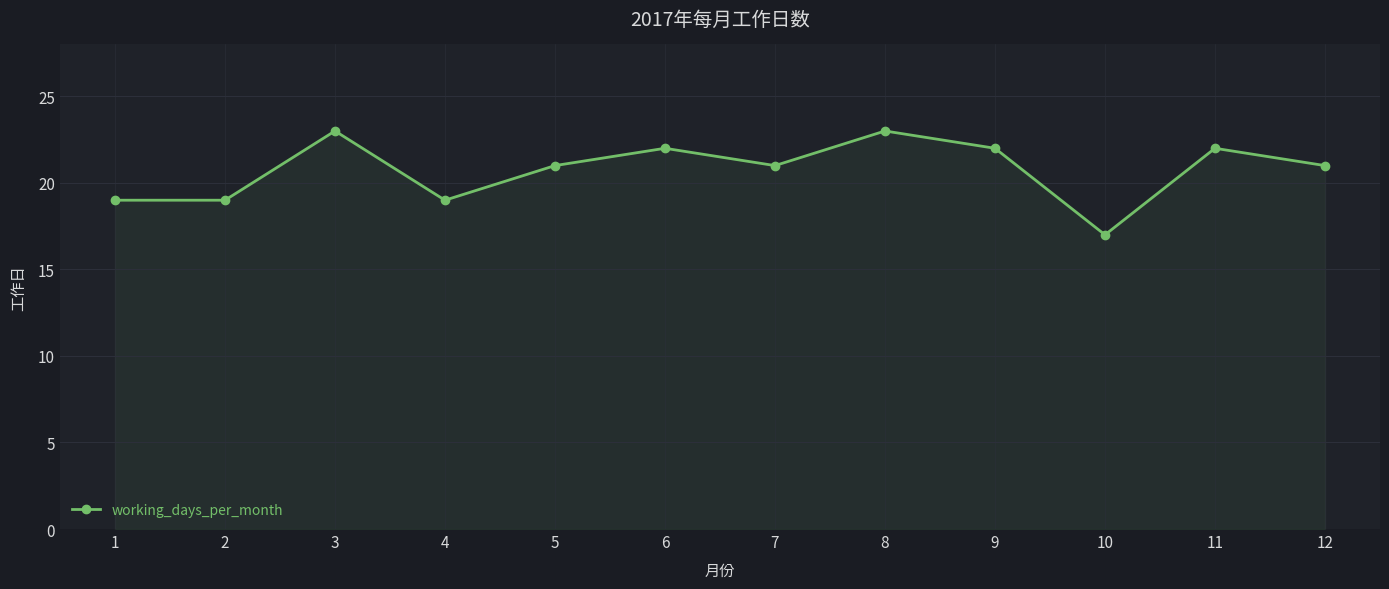

What is the change in value from 2 to 6?

+3